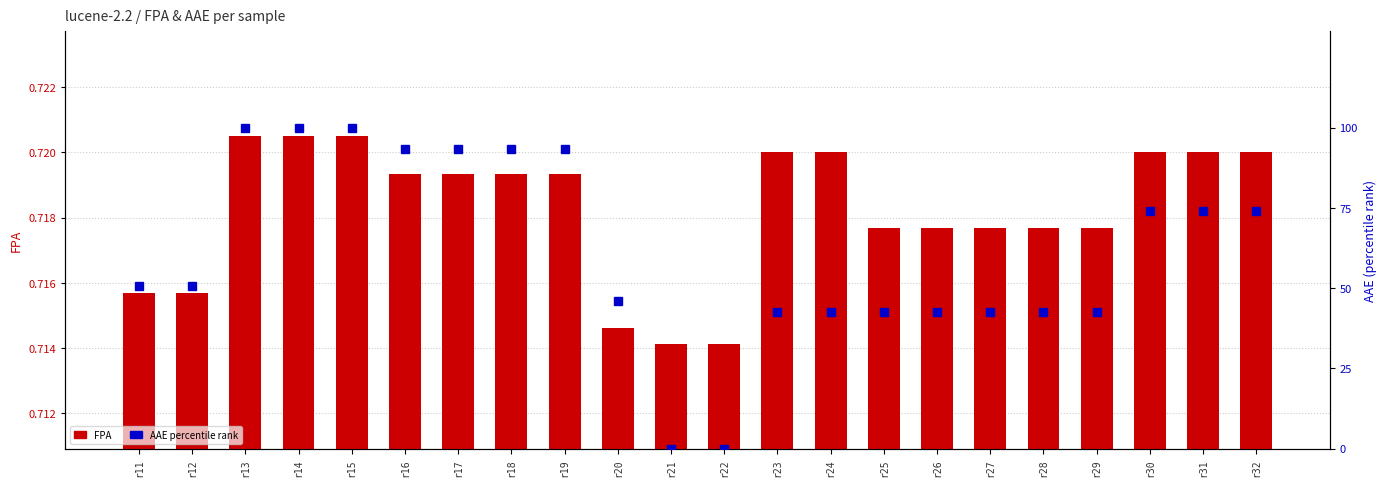

What are all the series names shown in the legend?

FPA, AAE (percentile)